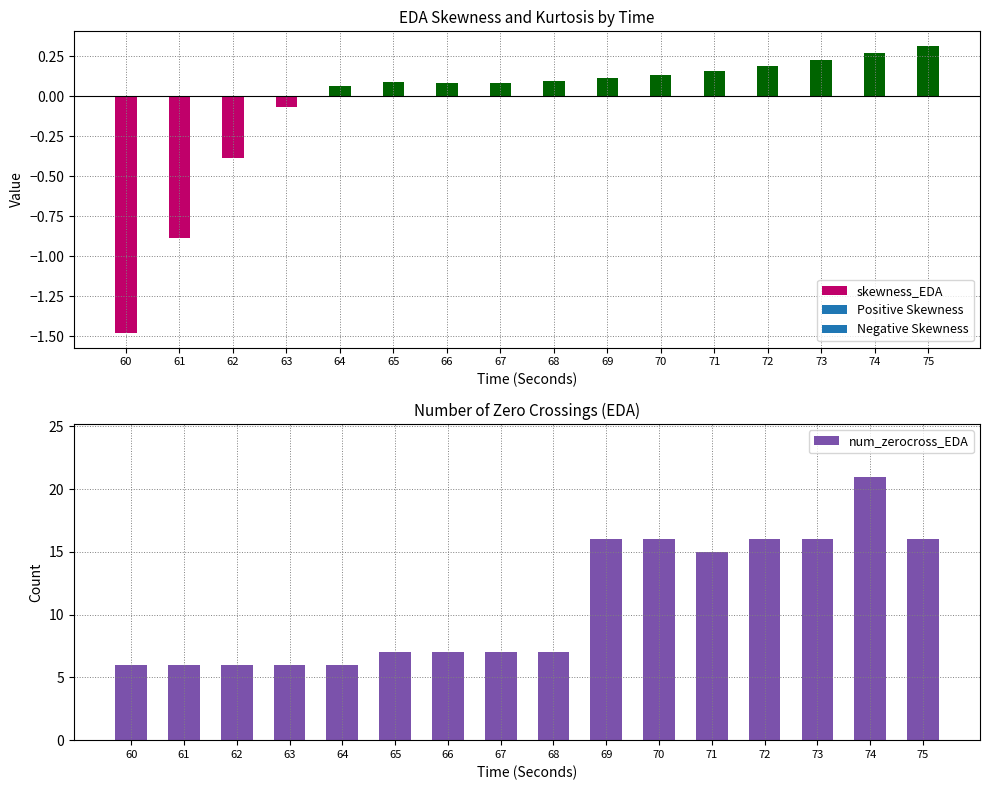

At which label is skewness_EDA closest to 0?

63